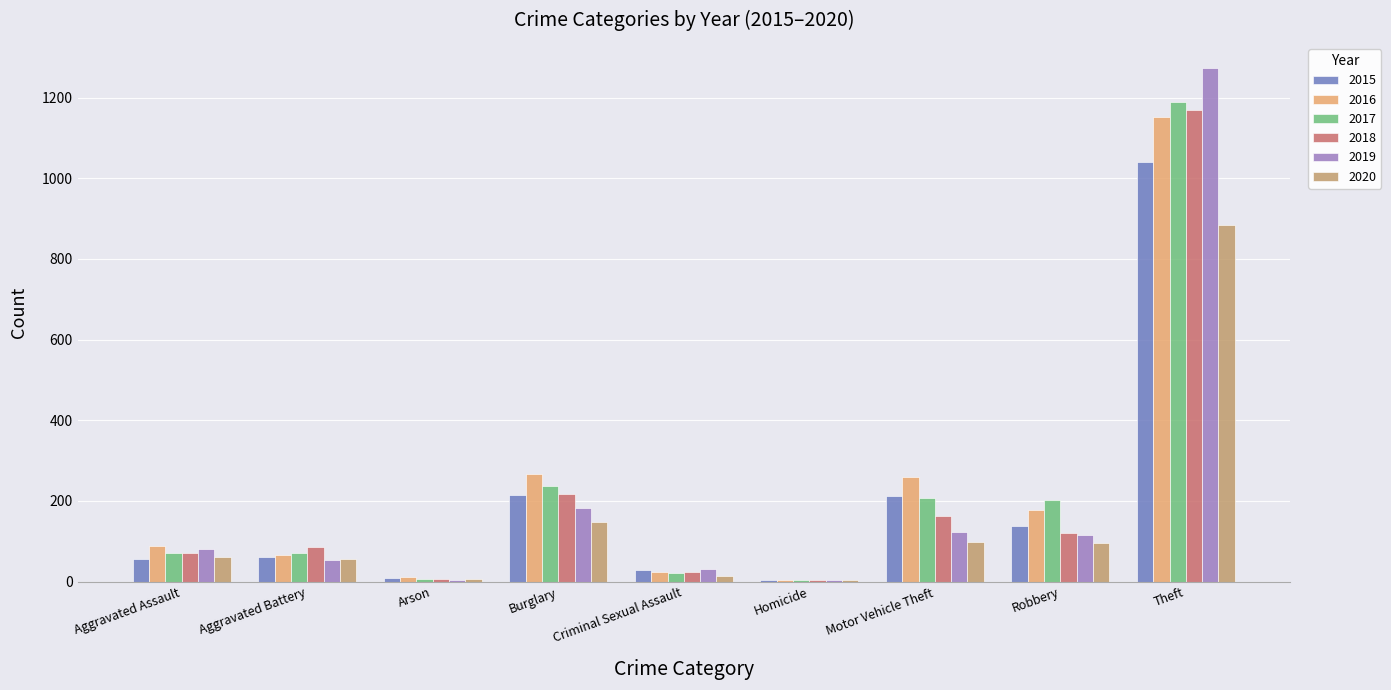

What is the sum of all 2020 values?

1374